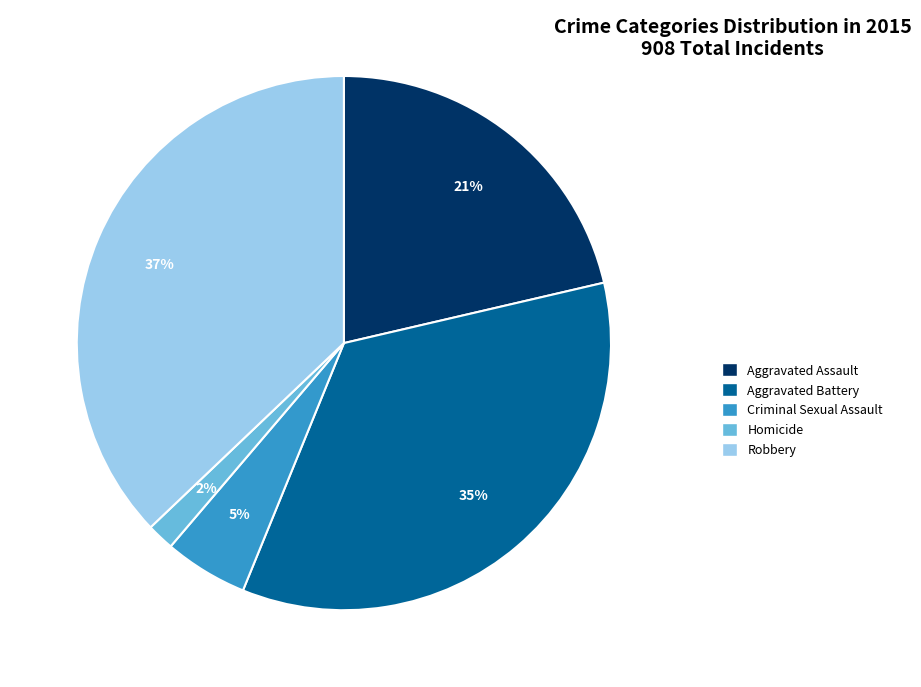

To the nearest percent, what percentage of the pie is Robbery?

37%